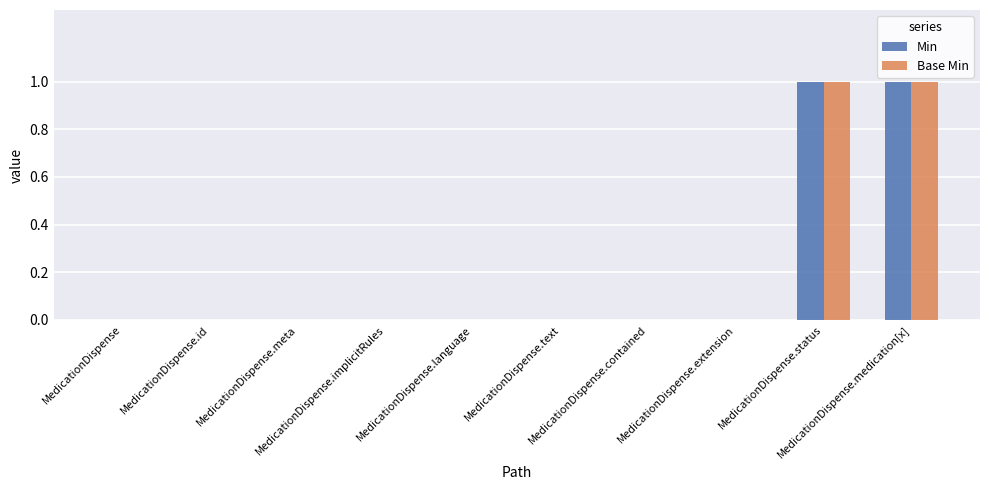

Does the chart contain stacked bars?

No